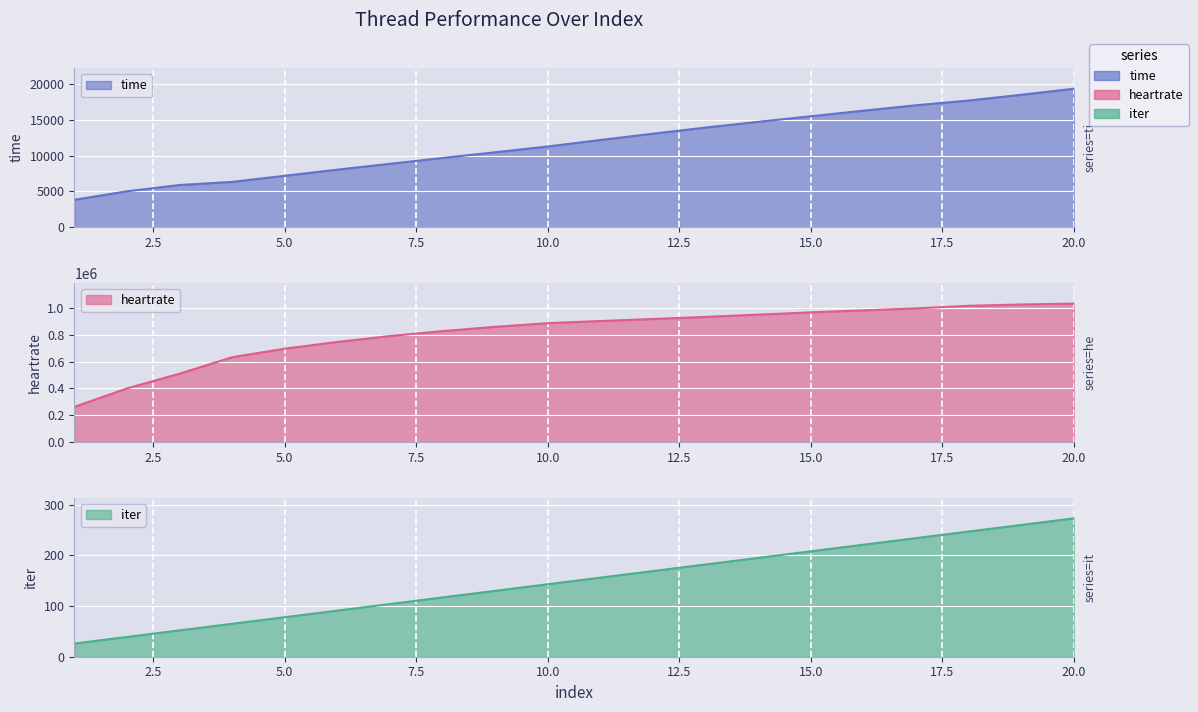

True or false: iter and time intersect in this chart.

False